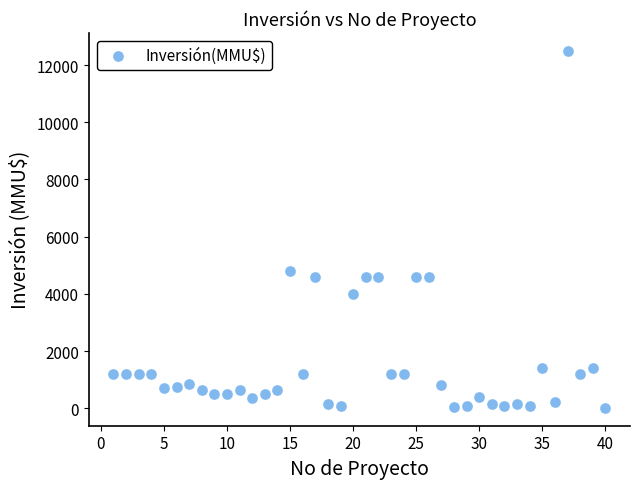

What Y value in the scatter plot is closest to 6256?

4800